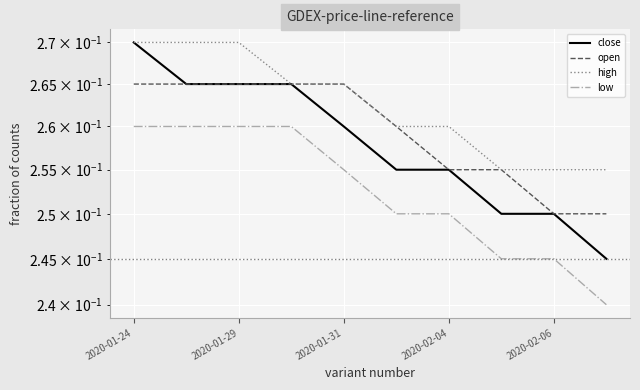

At which category is the sum across all series the highest?

2020-01-24